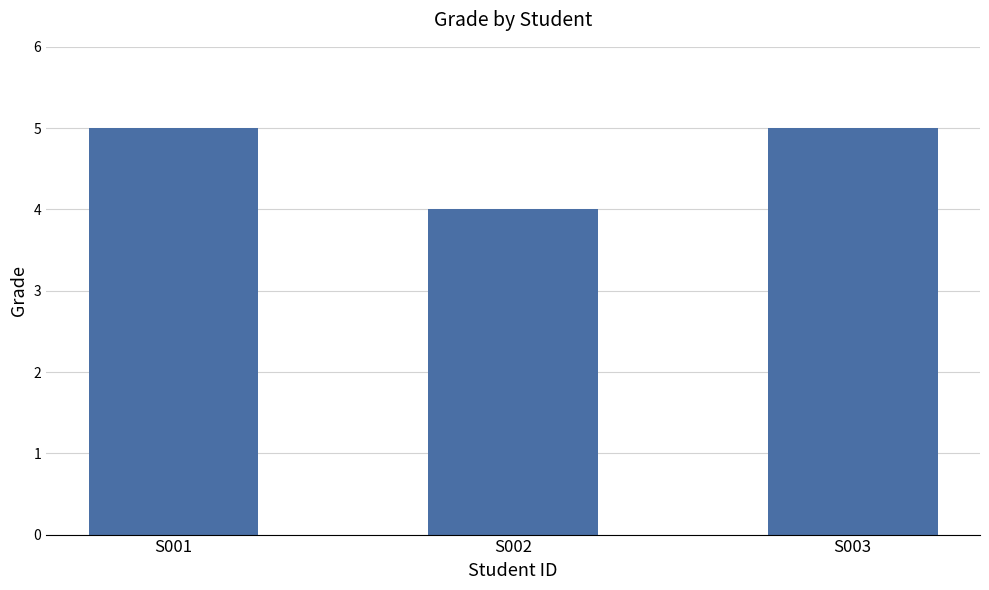

Which has a higher value, S002 or S003?

S003